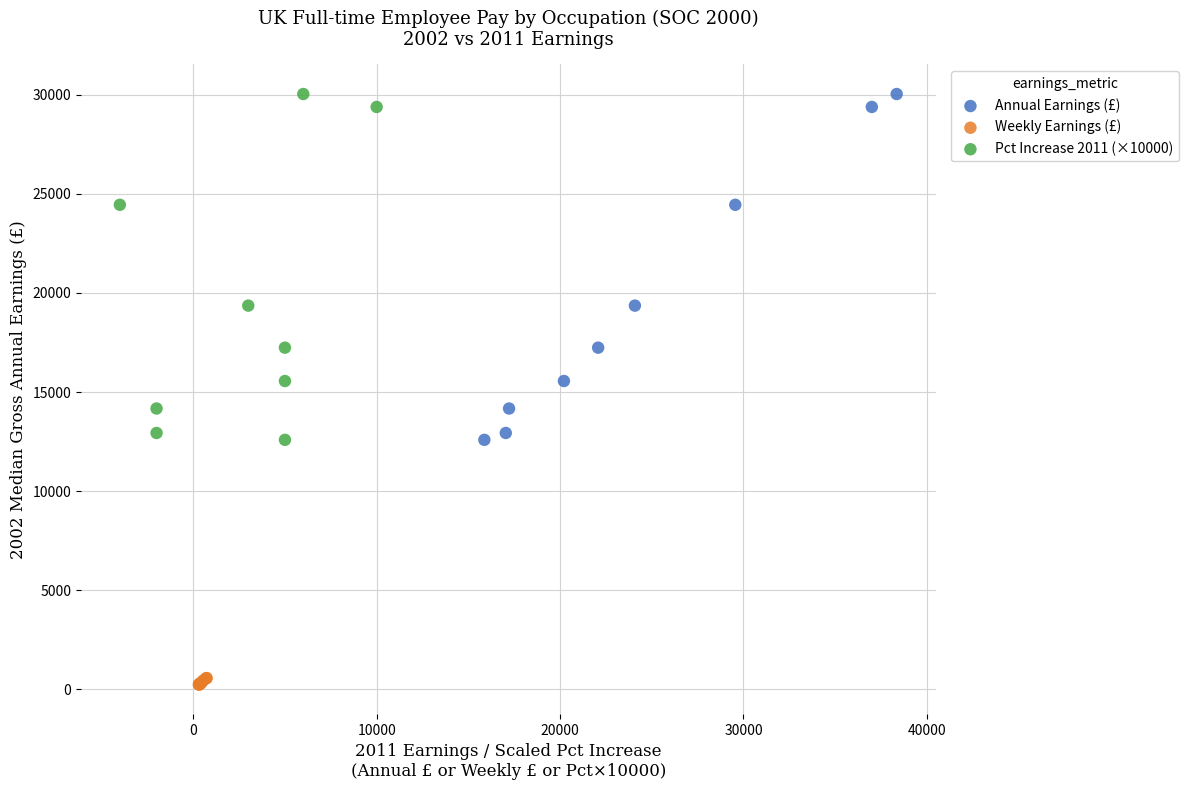

Which series contains the lowest Y value?

Weekly Earnings (£)